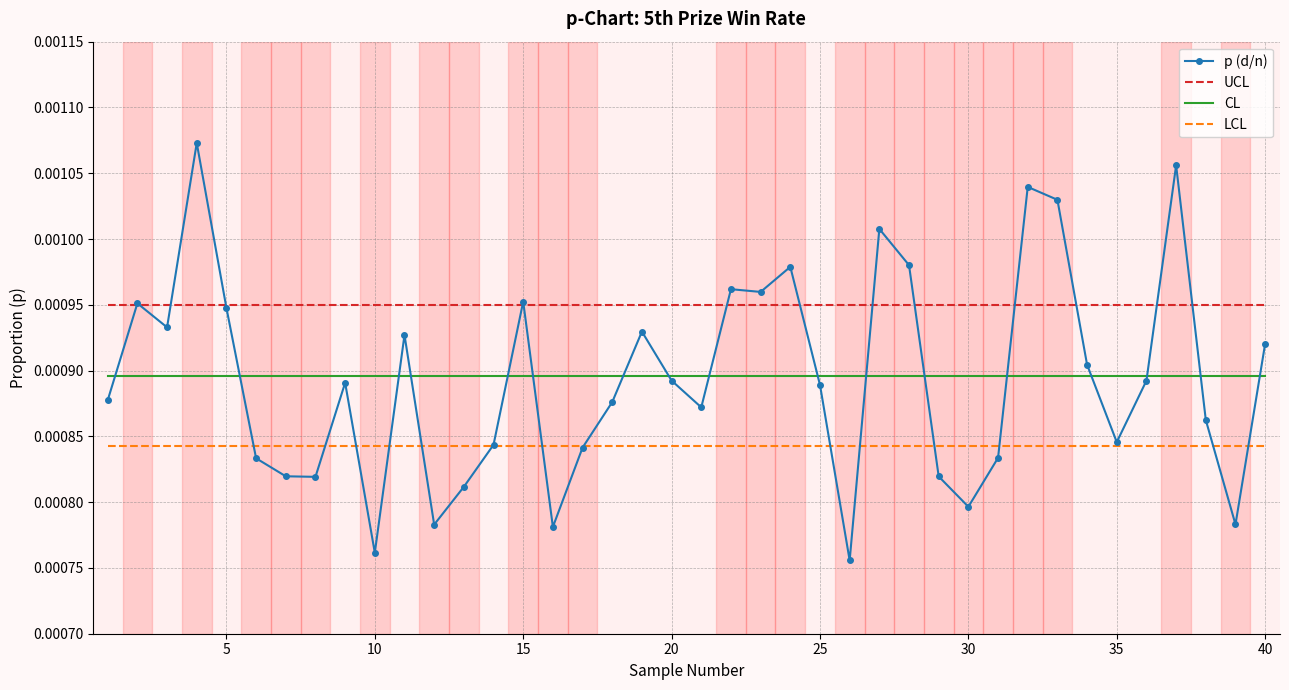

True or false: CL and LCL intersect in this chart.

False